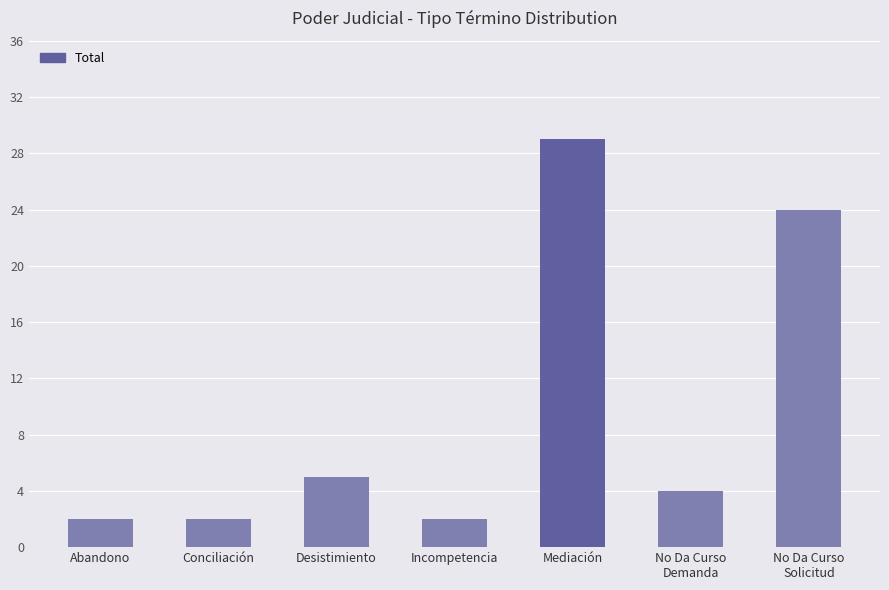

Where does the data first go above 4?

Desistimiento